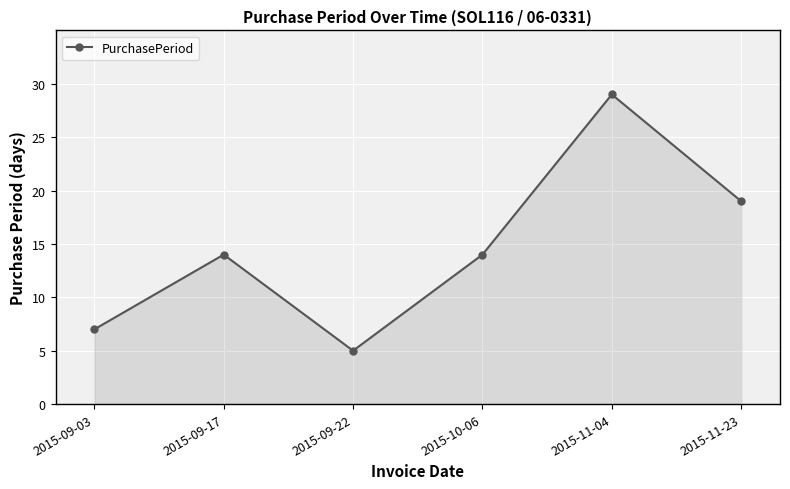

Is it true that the value at 2015-11-04 is 49?

False